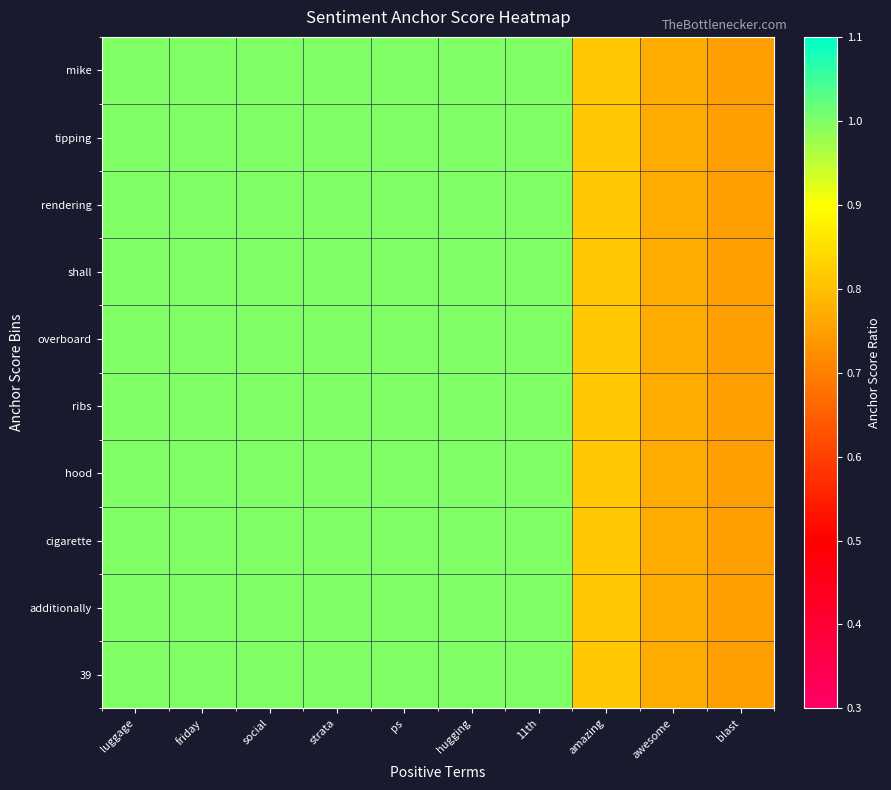

Reading left to right, list all the values displayed in this chart.

mike: luggage=1.0	friday=1.0	social=1.0	strata=1.0	ps=1.0	hugging=1.0	11th=1.0	amazing=0.8	awesome=0.8	blast=0.7
tipping: luggage=1.0	friday=1.0	social=1.0	strata=1.0	ps=1.0	hugging=1.0	11th=1.0	amazing=0.8	awesome=0.8	blast=0.7
rendering: luggage=1.0	friday=1.0	social=1.0	strata=1.0	ps=1.0	hugging=1.0	11th=1.0	amazing=0.8	awesome=0.8	blast=0.7
shall: luggage=1.0	friday=1.0	social=1.0	strata=1.0	ps=1.0	hugging=1.0	11th=1.0	amazing=0.8	awesome=0.8	blast=0.7
overboard: luggage=1.0	friday=1.0	social=1.0	strata=1.0	ps=1.0	hugging=1.0	11th=1.0	amazing=0.8	awesome=0.8	blast=0.7
ribs: luggage=1.0	friday=1.0	social=1.0	strata=1.0	ps=1.0	hugging=1.0	11th=1.0	amazing=0.8	awesome=0.8	blast=0.7
hood: luggage=1.0	friday=1.0	social=1.0	strata=1.0	ps=1.0	hugging=1.0	11th=1.0	amazing=0.8	awesome=0.8	blast=0.7
cigarette: luggage=1.0	friday=1.0	social=1.0	strata=1.0	ps=1.0	hugging=1.0	11th=1.0	amazing=0.8	awesome=0.8	blast=0.7
additionally: luggage=1.0	friday=1.0	social=1.0	strata=1.0	ps=1.0	hugging=1.0	11th=1.0	amazing=0.8	awesome=0.8	blast=0.7
39: luggage=1.0	friday=1.0	social=1.0	strata=1.0	ps=1.0	hugging=1.0	11th=1.0	amazing=0.8	awesome=0.8	blast=0.7